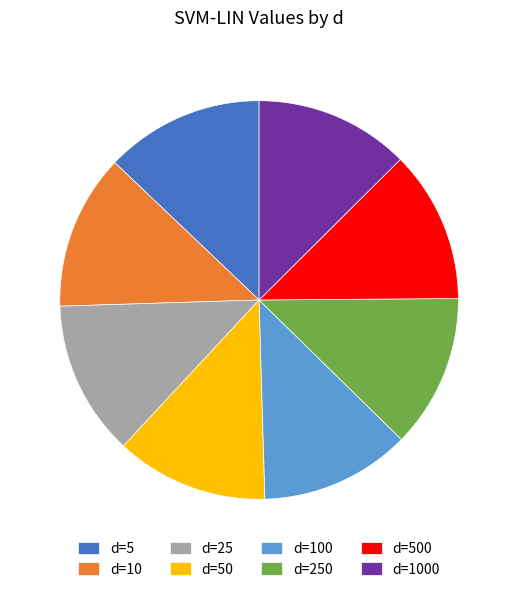

Is d=500 the majority of the pie?

No